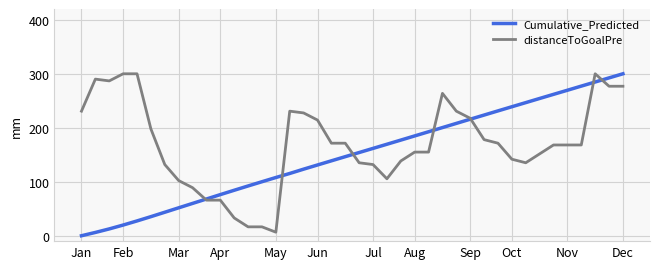

What is the difference between the maximum and second lowest values in the Cumulative_Predicted series?

293.9